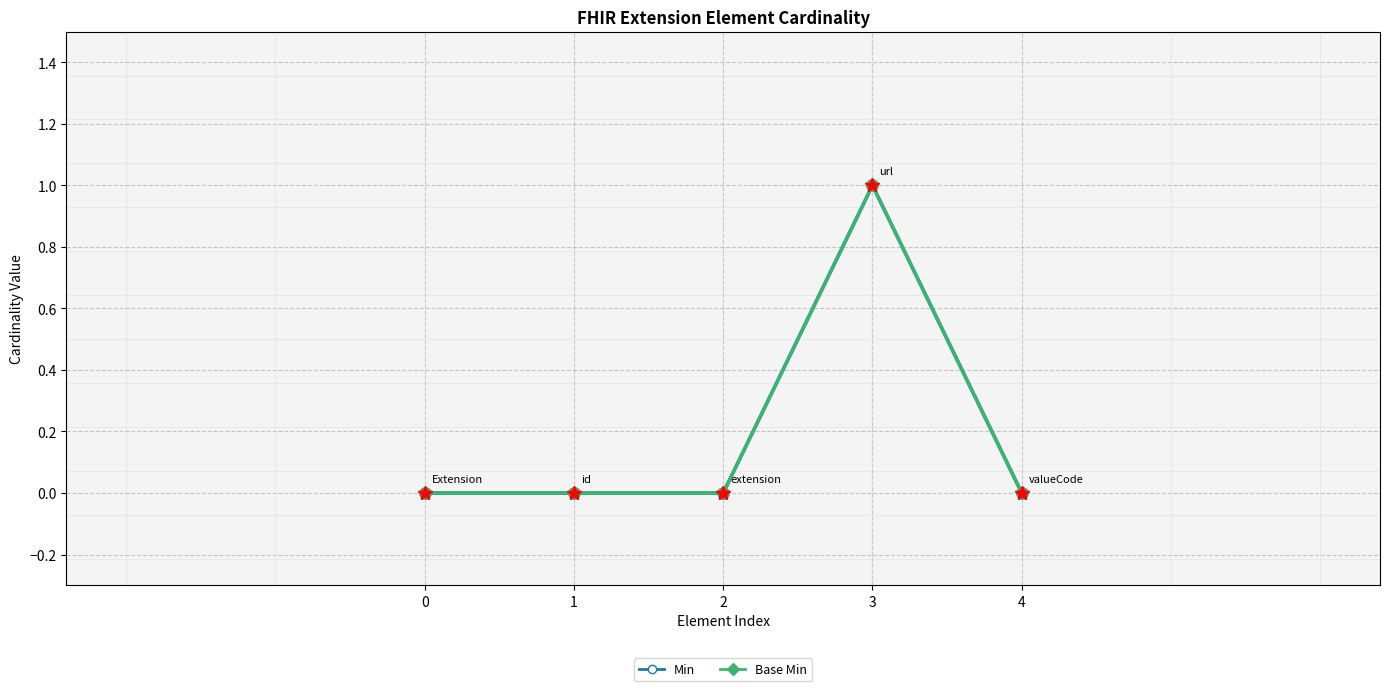

Is this an area chart (filled region under the line)?

No